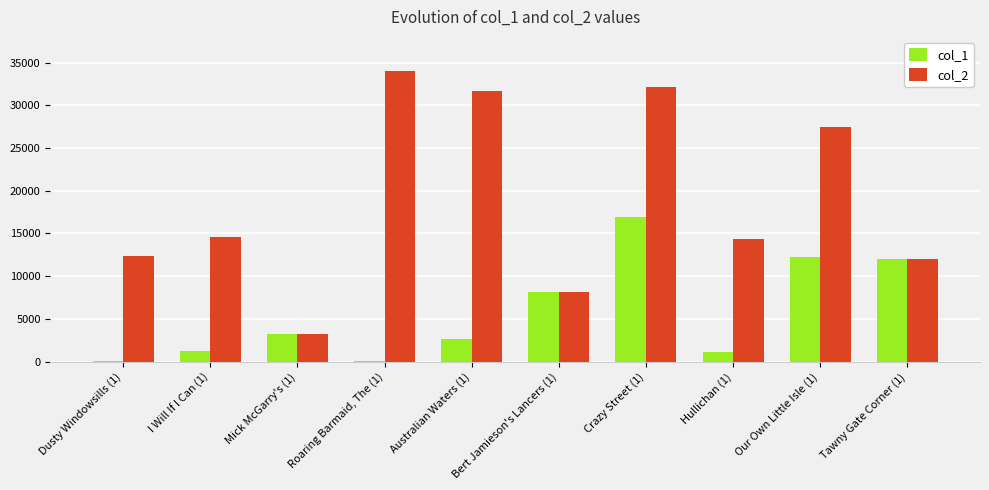

Which series changed the most between I Will If I Can (1) and Australian Waters (1)?

col_2